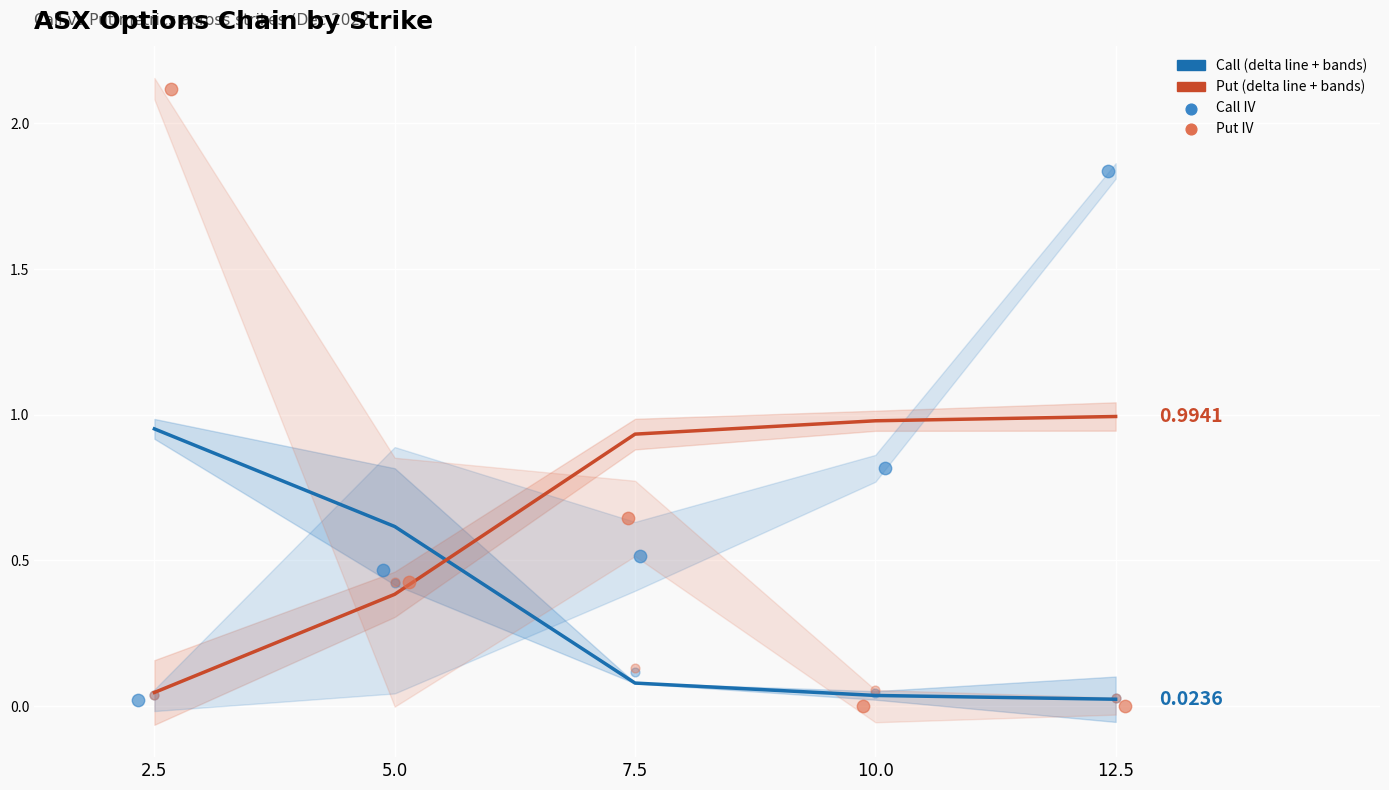

Which series reaches the minimum Y coordinate?

put IV